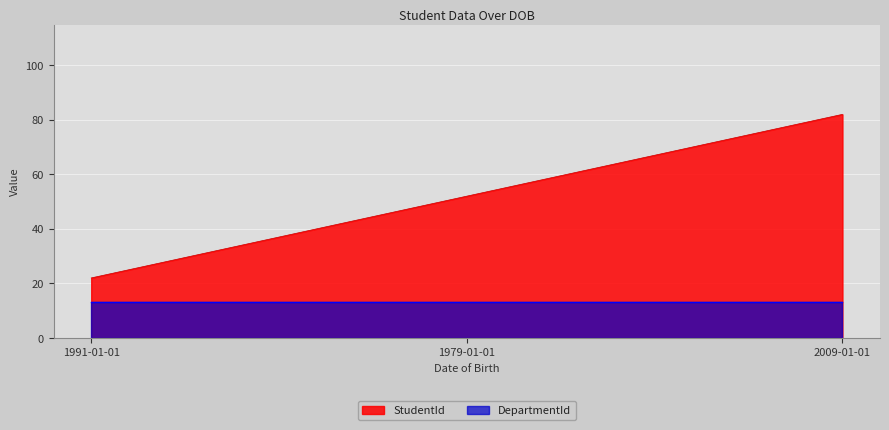

What is the minimum value shown in the chart?

13